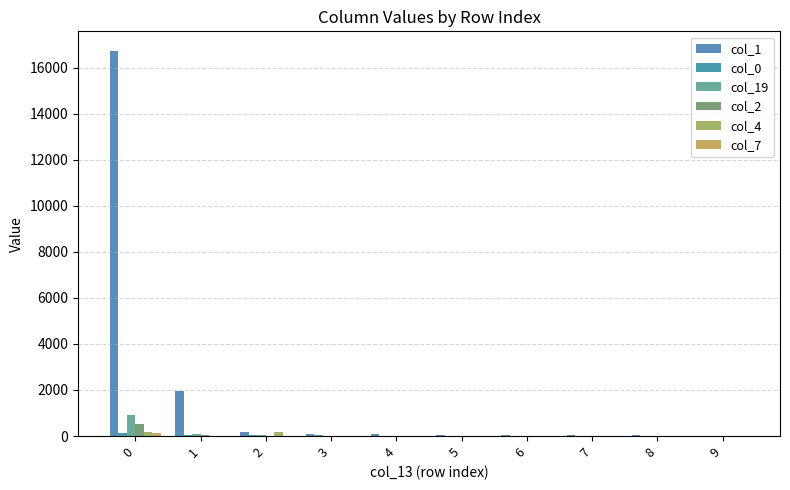

How many groups of bars are there?

10